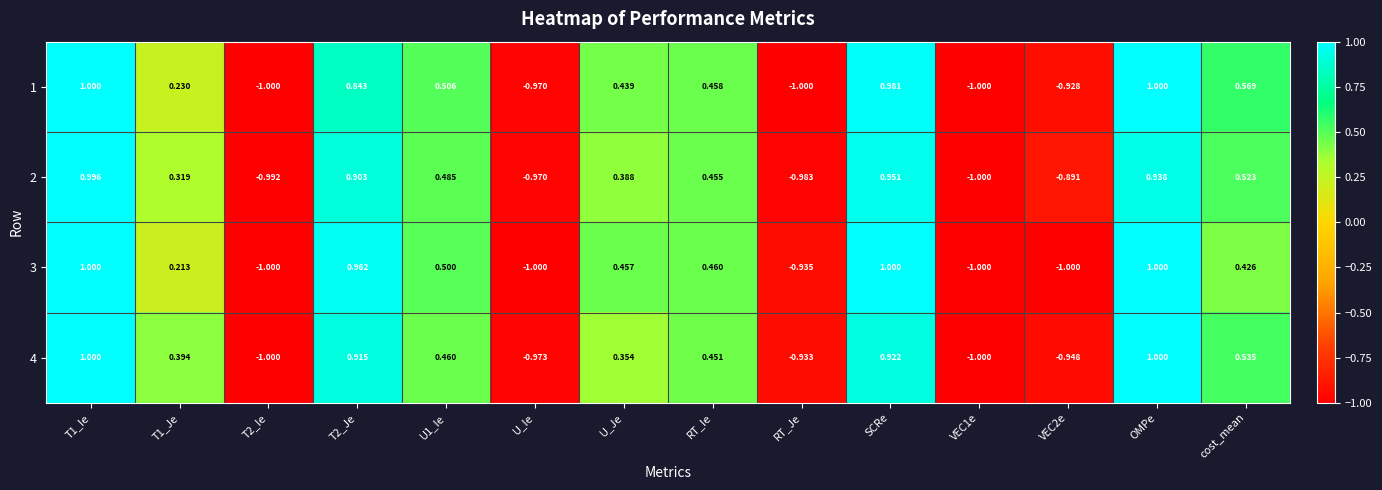

At which label is 4 closest to 0?

U_Je